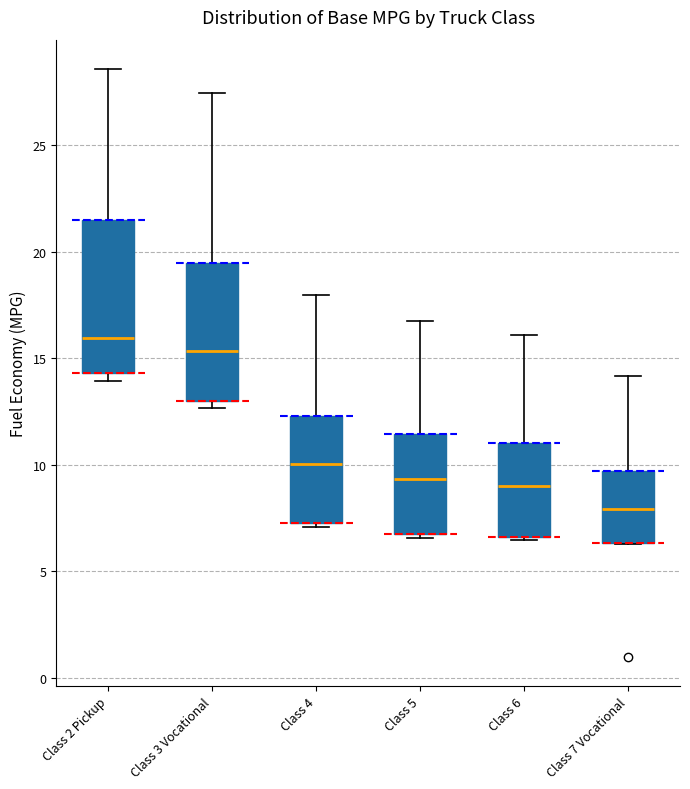

Where does the median line of the box for Class 7 Vocational sit on the y-axis? The values are not printed on the chart, so give them approximately, as read against the axis.

8.0